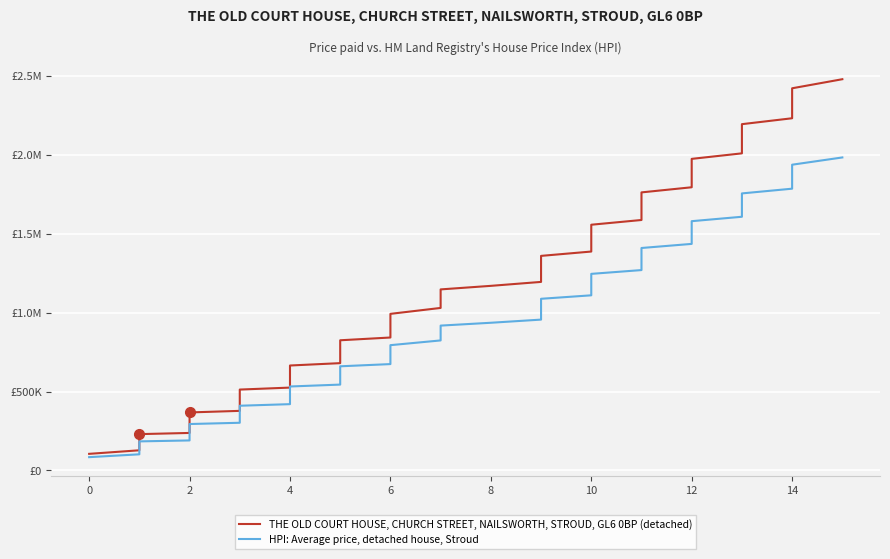

How many lines are shown in the chart?

2